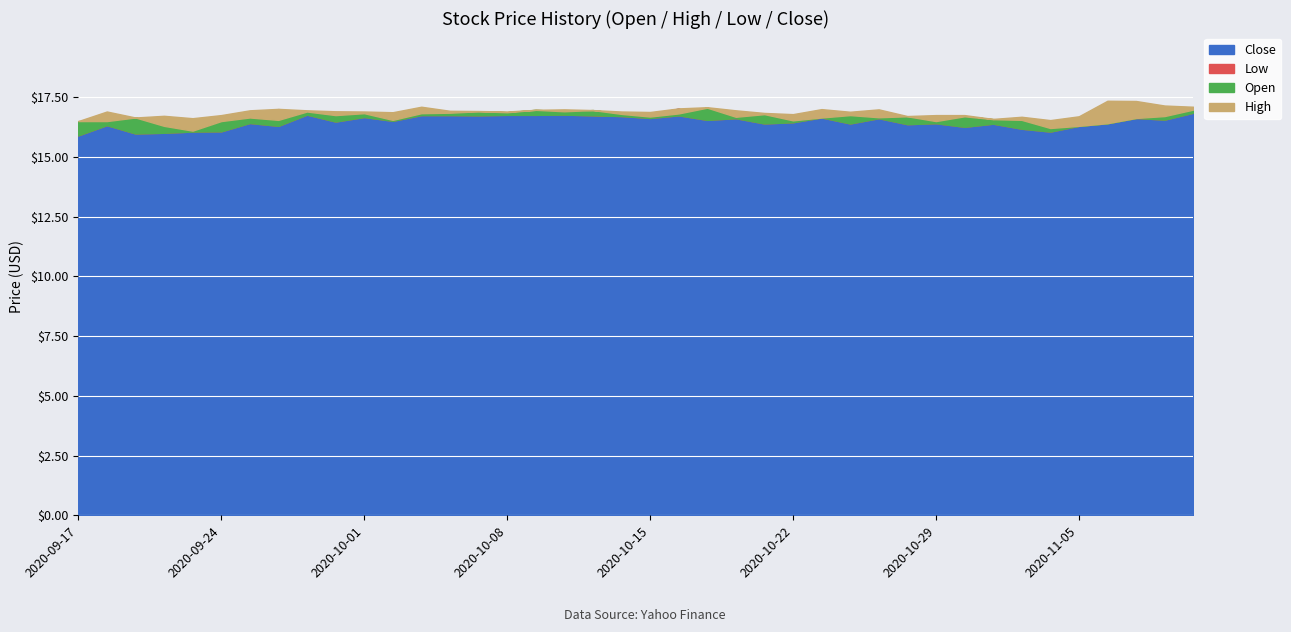

What are all the series names shown in the legend?

Open, High, Low, Close